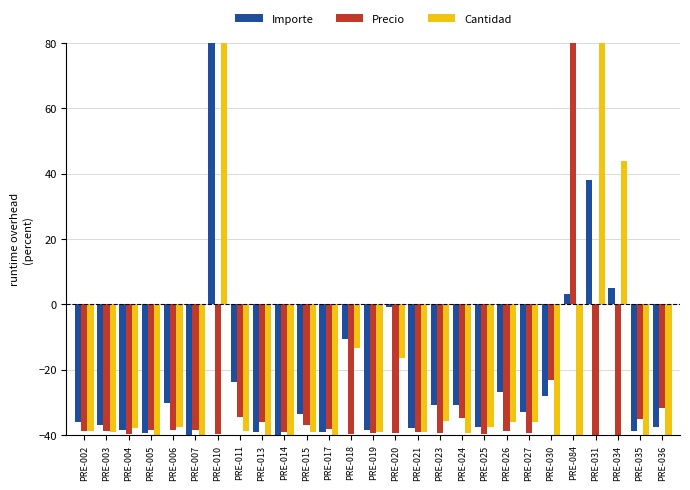

What value does the Cantidad series have at PRE-003?

-39.1